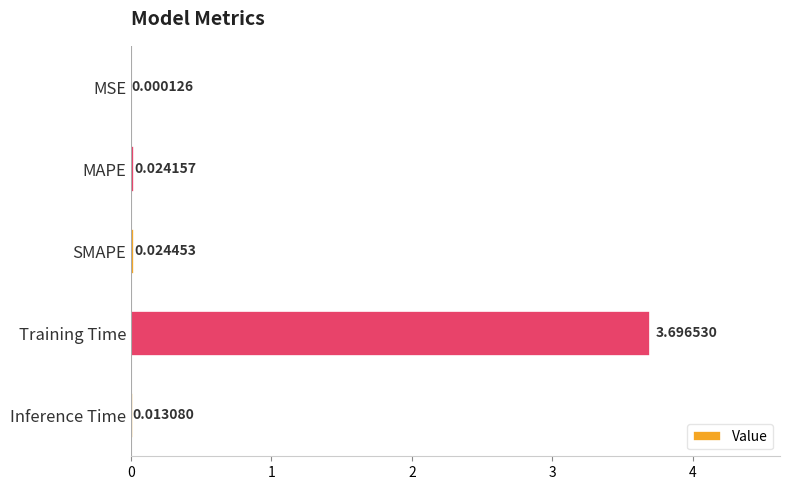

What is the sum of all values?

3.8